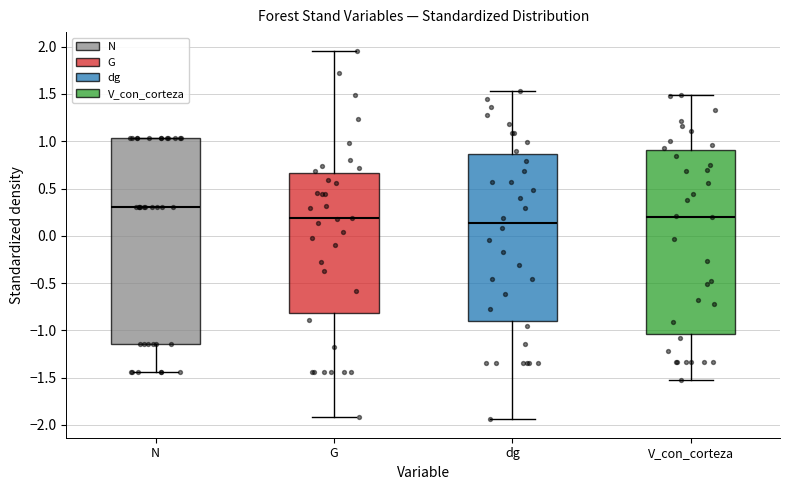

Reading left to right, transcribe this box plot: for each box, give where its median line is, the range the box spans, and where its two whiskers end, as read against the y-axis. The values are not printed on the chart, so give them approximately, as read against the axis.

N: median 0.30, box -1.15 to 1.05, whiskers -1.45 to 1.05
G: median 0.20, box -0.80 to 0.65, whiskers -1.90 to 1.95
dg: median 0.15, box -0.90 to 0.85, whiskers -1.95 to 1.55
V_con_corteza: median 0.20, box -1.05 to 0.90, whiskers -1.50 to 1.50